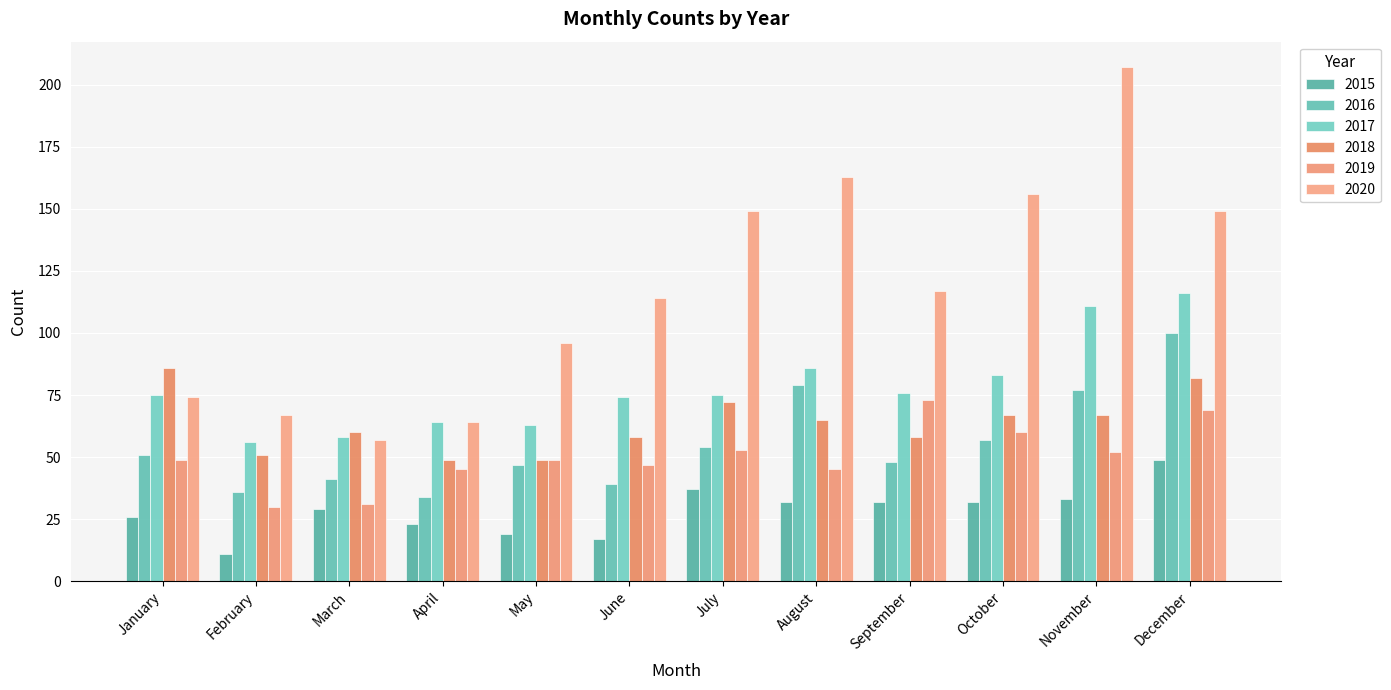

What is the sum of the 2020 values at July and December?

298